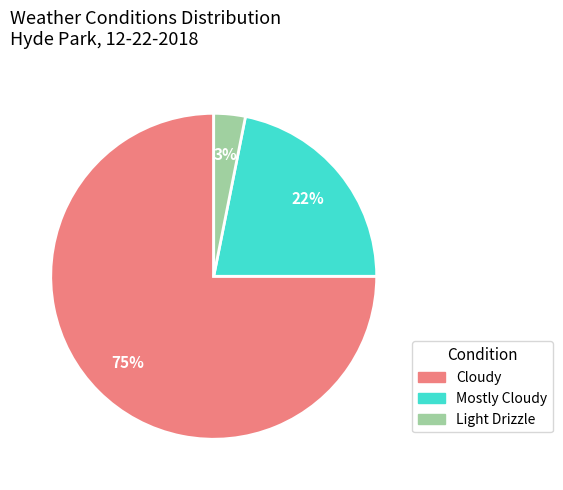

Combined, do Cloudy and Light Drizzle account for over 50%?

Yes